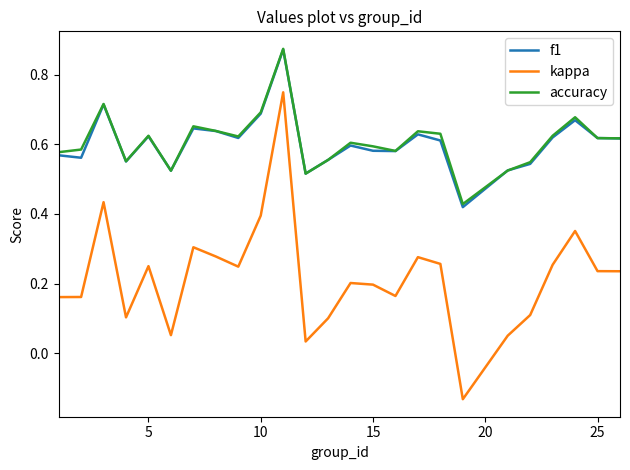

How many distinct data groups are displayed?

3